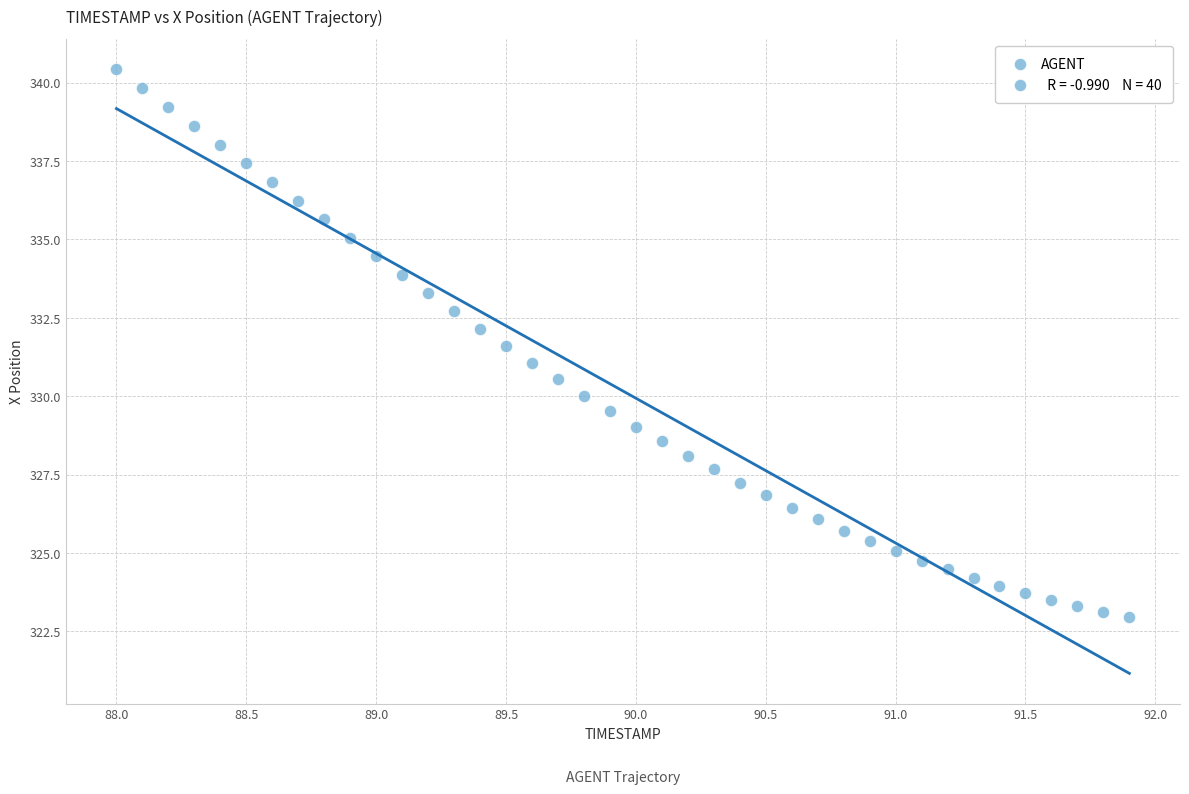

What is the range of Y values (max minus min)?

17.5